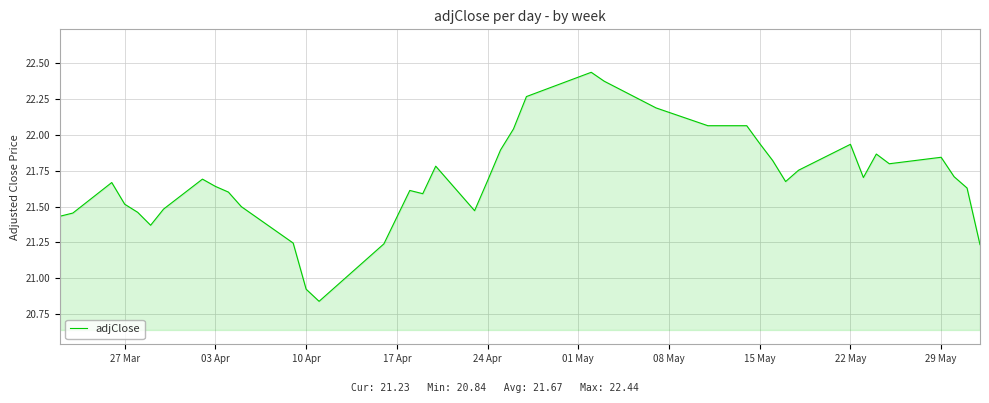

How many lines are shown in the chart?

1